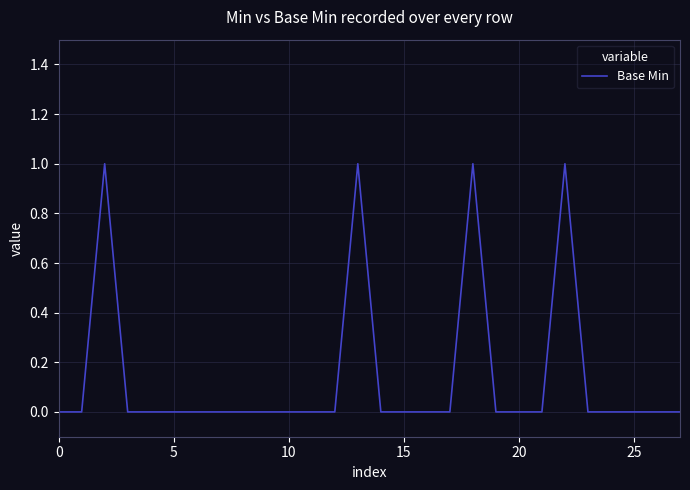

Reading left to right, what are all the values shown in this chart?

0	0	1	0	0	0	0	0	0	0	0	0	0	1	0	0	0	0	1	0	0	0	1	0	0	0	0	0